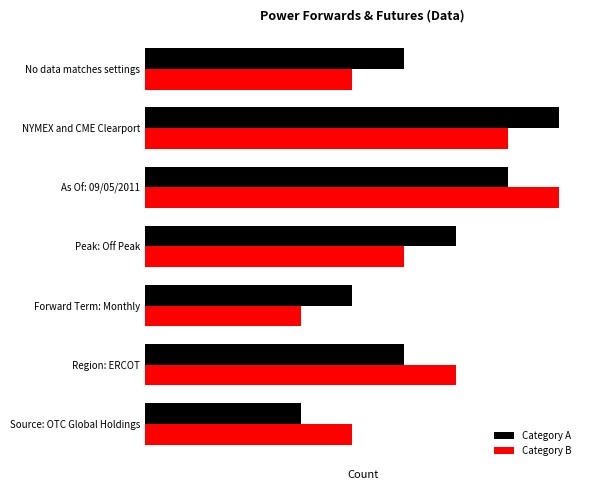

What are all the series names shown in the legend?

Category A, Category B